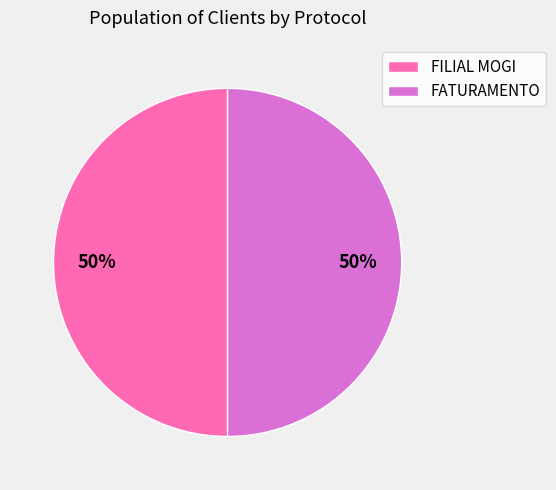

How many slices are in this pie chart?

2